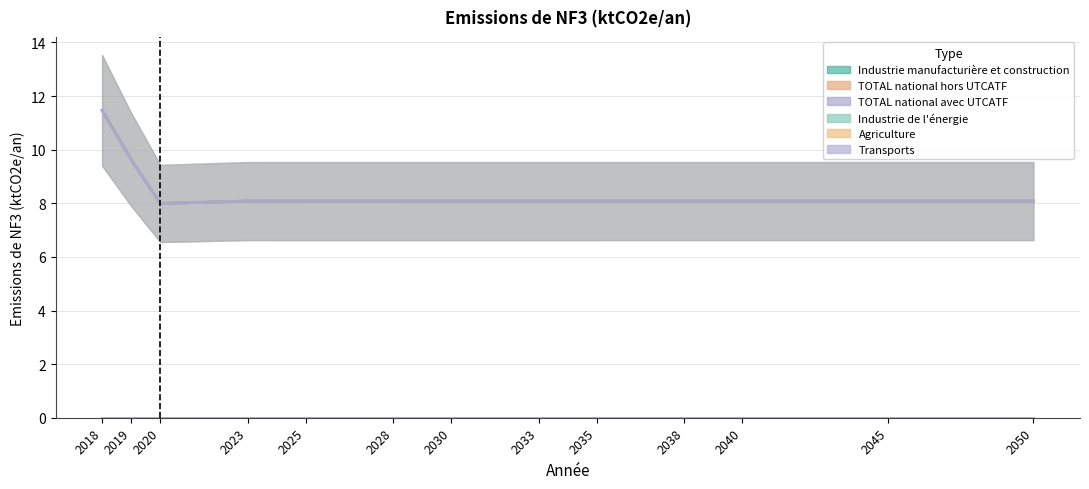

True or false: Industrie manufacturière et construction and TOTAL national avec UTCATF cross at least once.

False